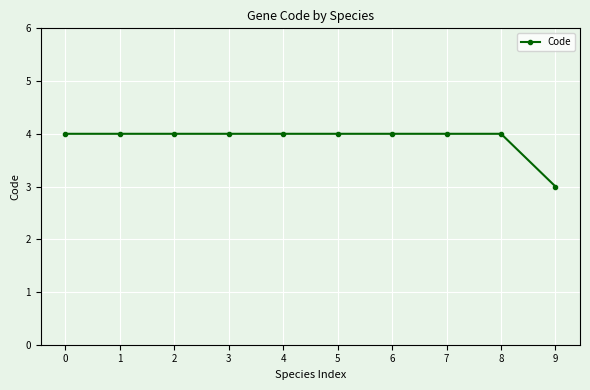

What is the ratio of the value at 7 to the value at 9?

1.3